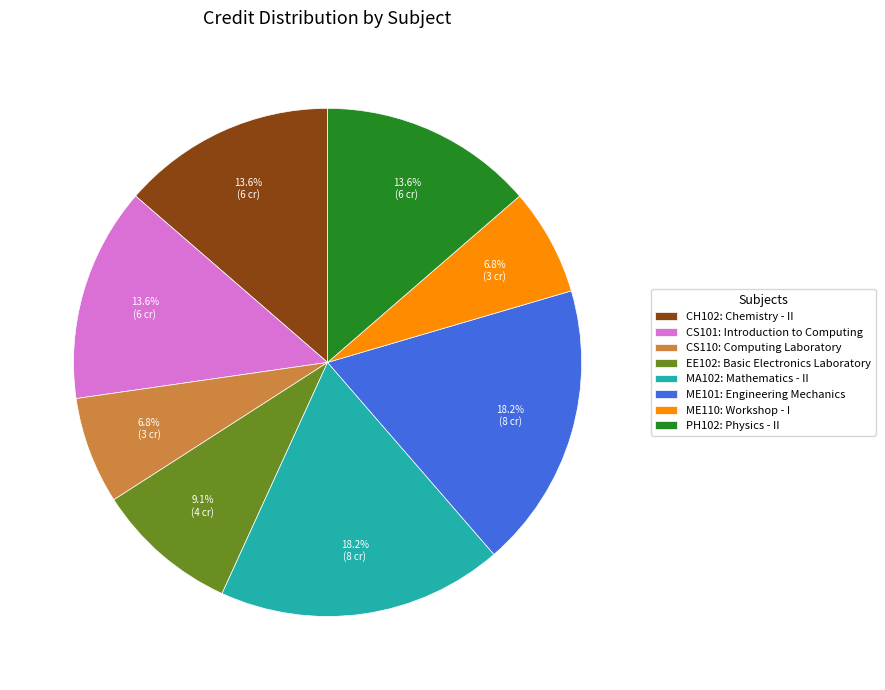

True or false: ME101 accounts for 18% of the total.

True